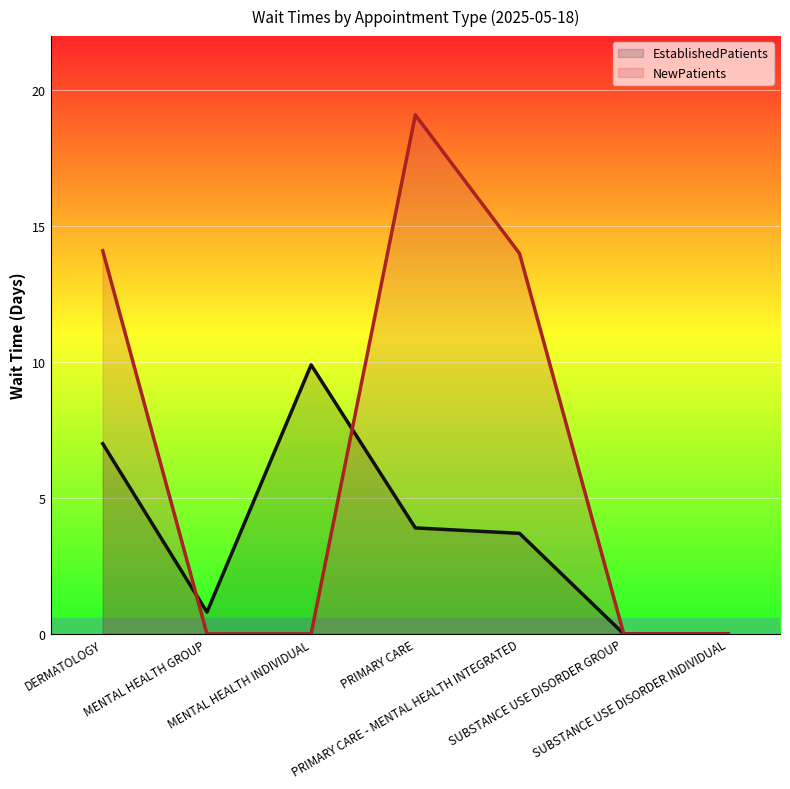

What position from the left is MENTAL HEALTH GROUP?

2